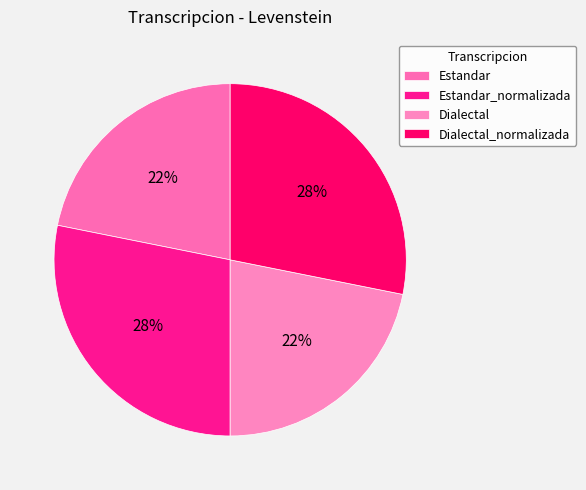

Count the number of slices in the pie.

4